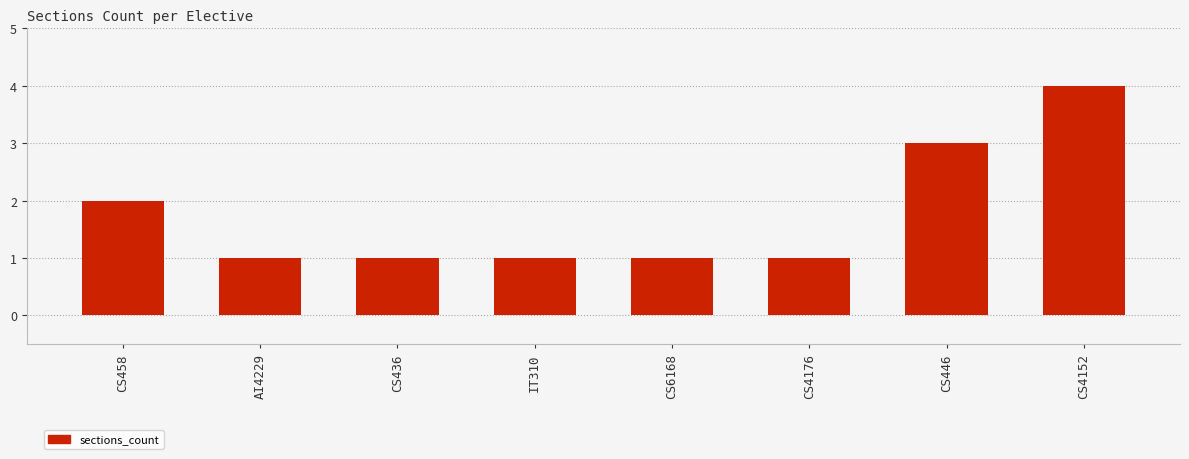

What is the approximate value at CS6168?

1